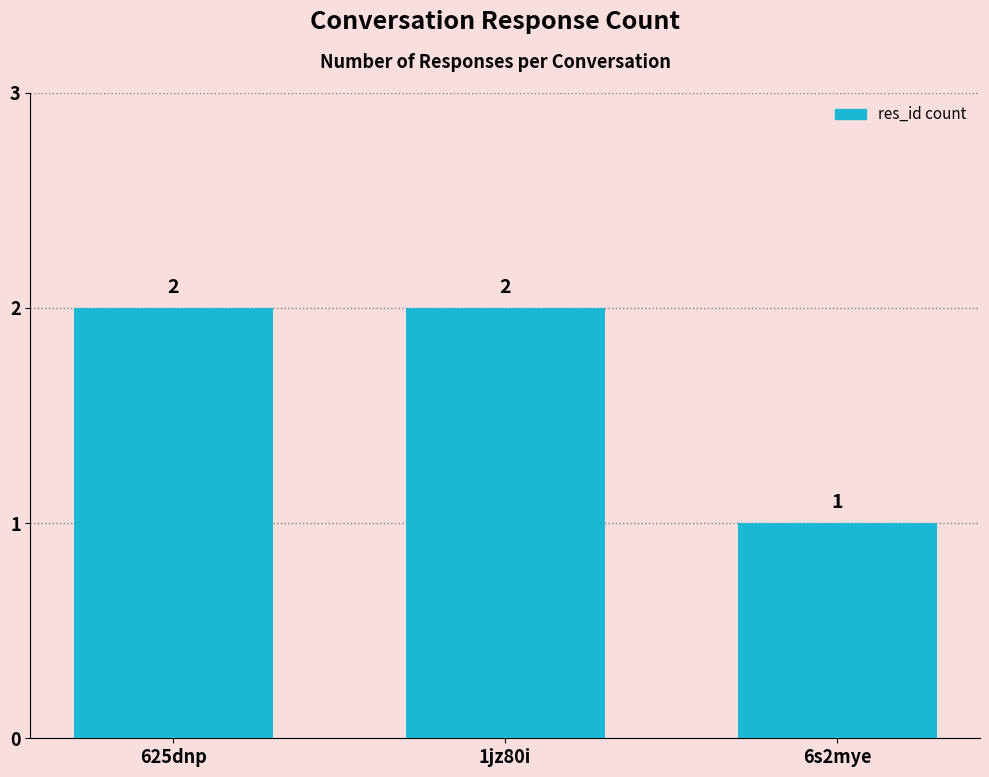

What is the approximate value at 1jz80i?

2